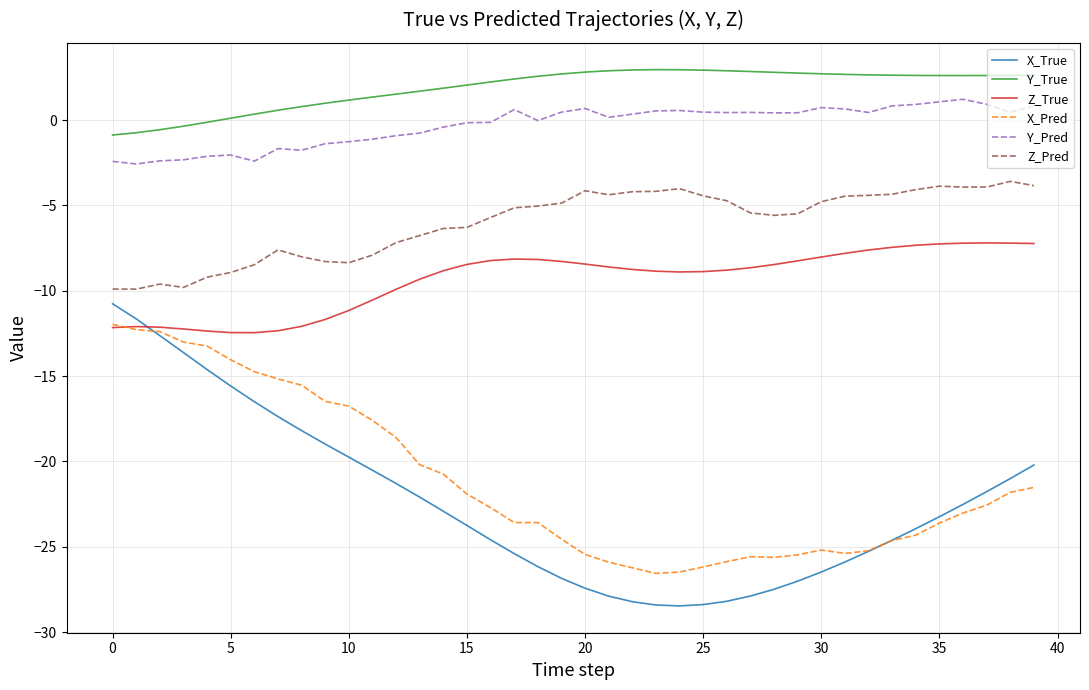

Does the chart display data point markers on the line(s)?

No